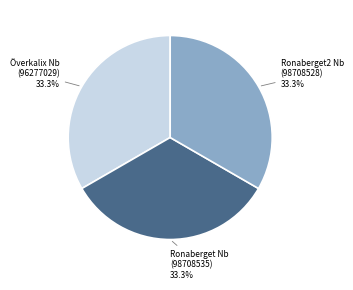

To the nearest percent, what portion does Överkalix Nb (96277029) represent?

33%